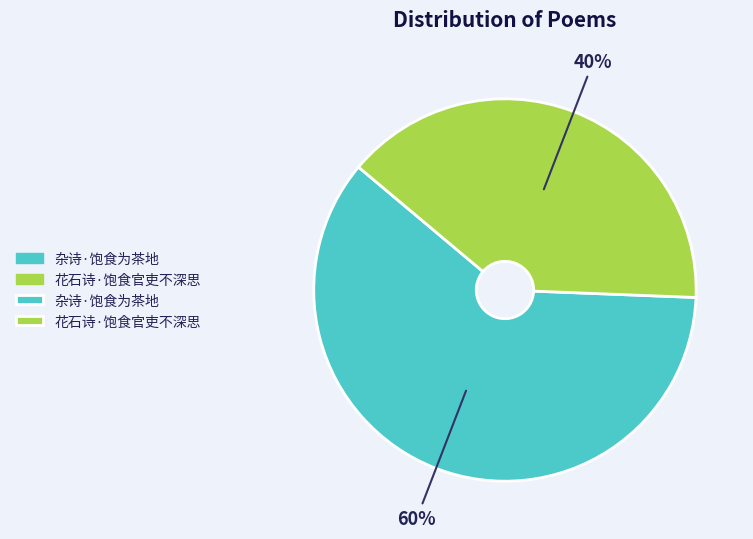

To the nearest percent, what is the average slice percentage?

50%